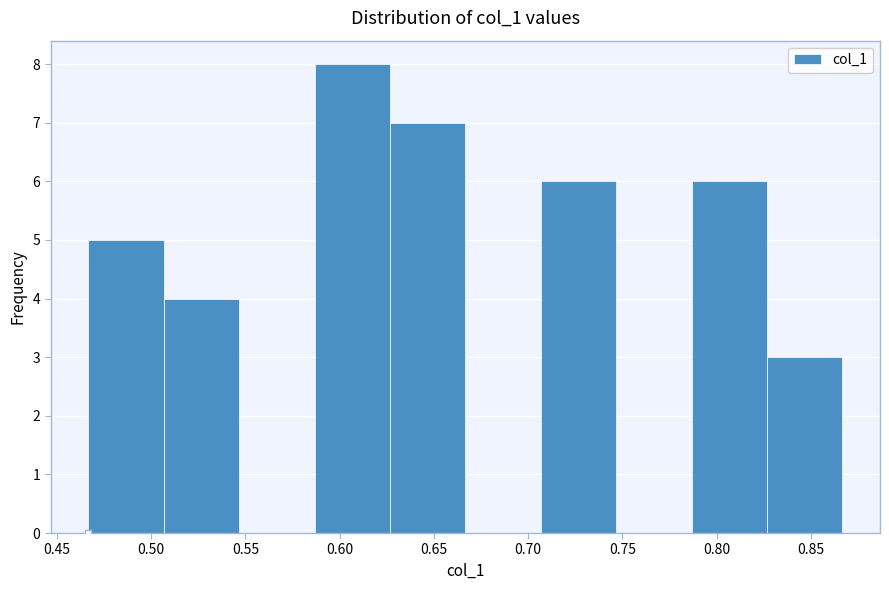

What is the height of the bar covering 0.825 to 0.865 on the x-axis? Neither the bar edges nor the heights are printed on the chart, so give them approximately, as read against the axes.

3